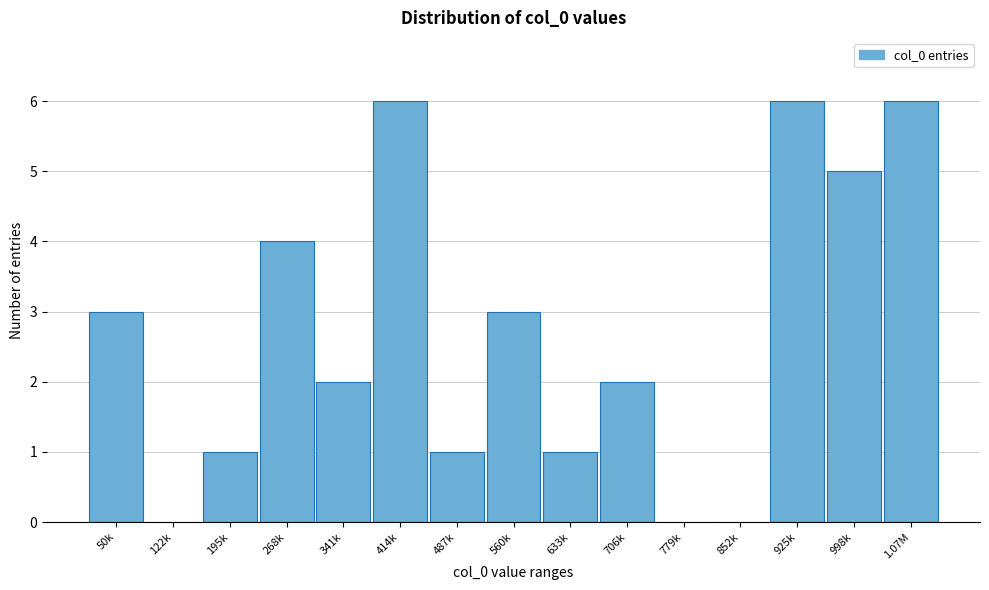

Reading right to left, list all the values displayed in this chart.

1.07M=6	998k=5	925k=6	852k=0	779k=0	706k=2	633k=1	560k=3	487k=1	414k=6	341k=2	268k=4	195k=1	122k=0	50k=3